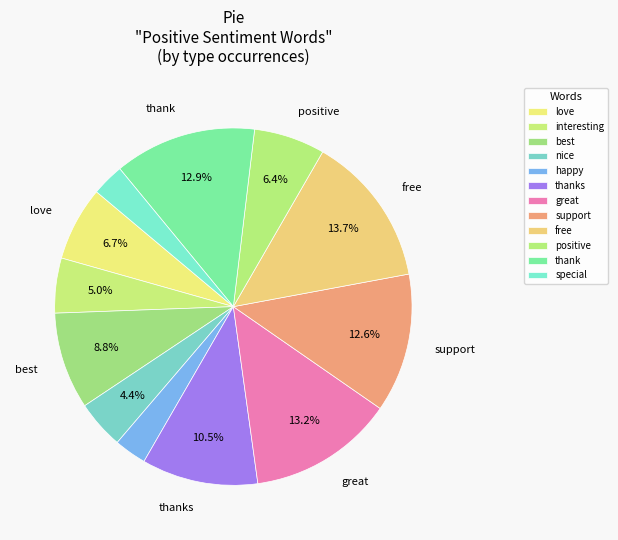

How much of the chart is everything except interesting?

95.0%